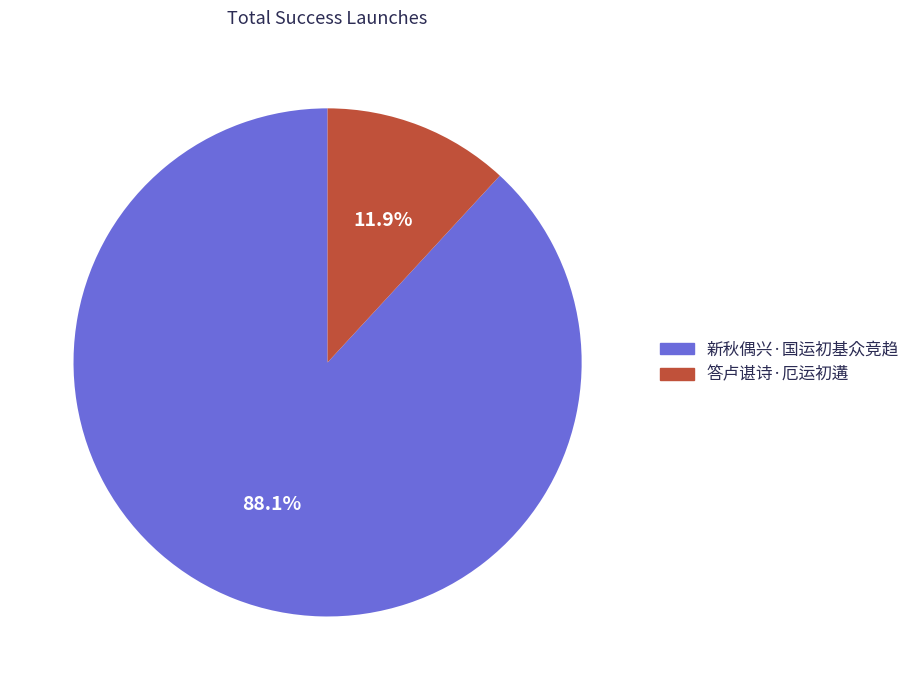

To the nearest percent, what percentage of the pie is 答卢谌诗·厄运初遘?

12%